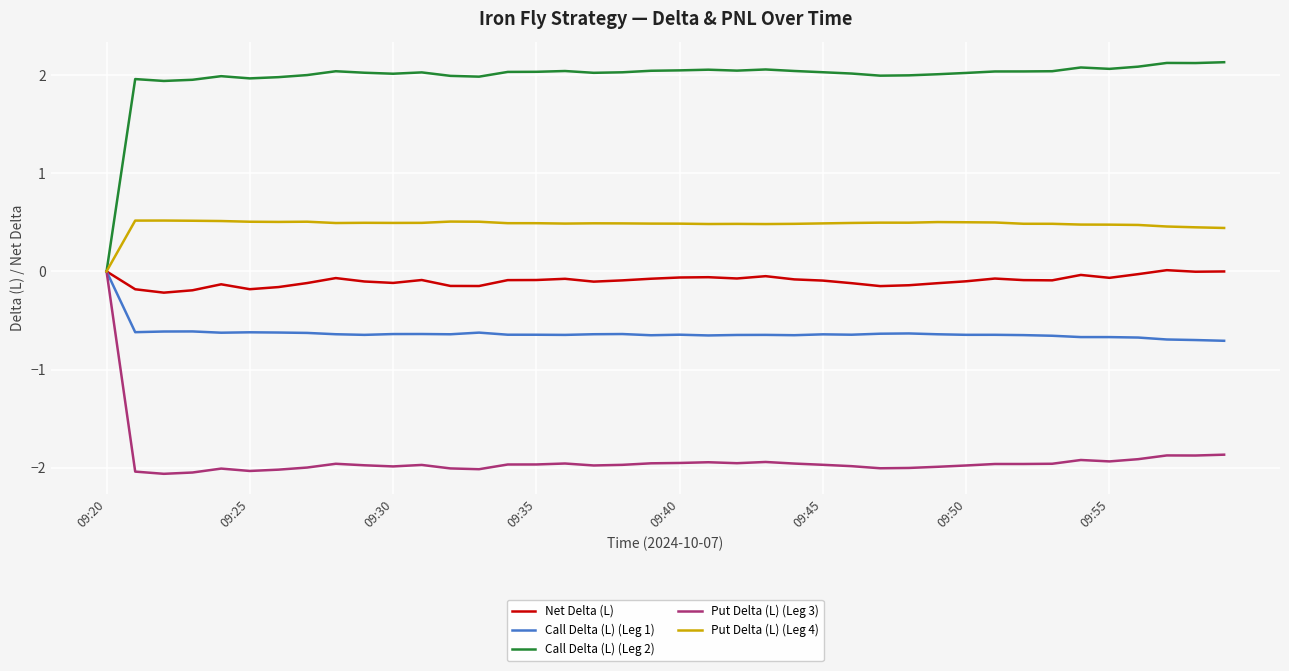

Which series has the largest total across all categories?

Call Delta (L) (Leg 2)